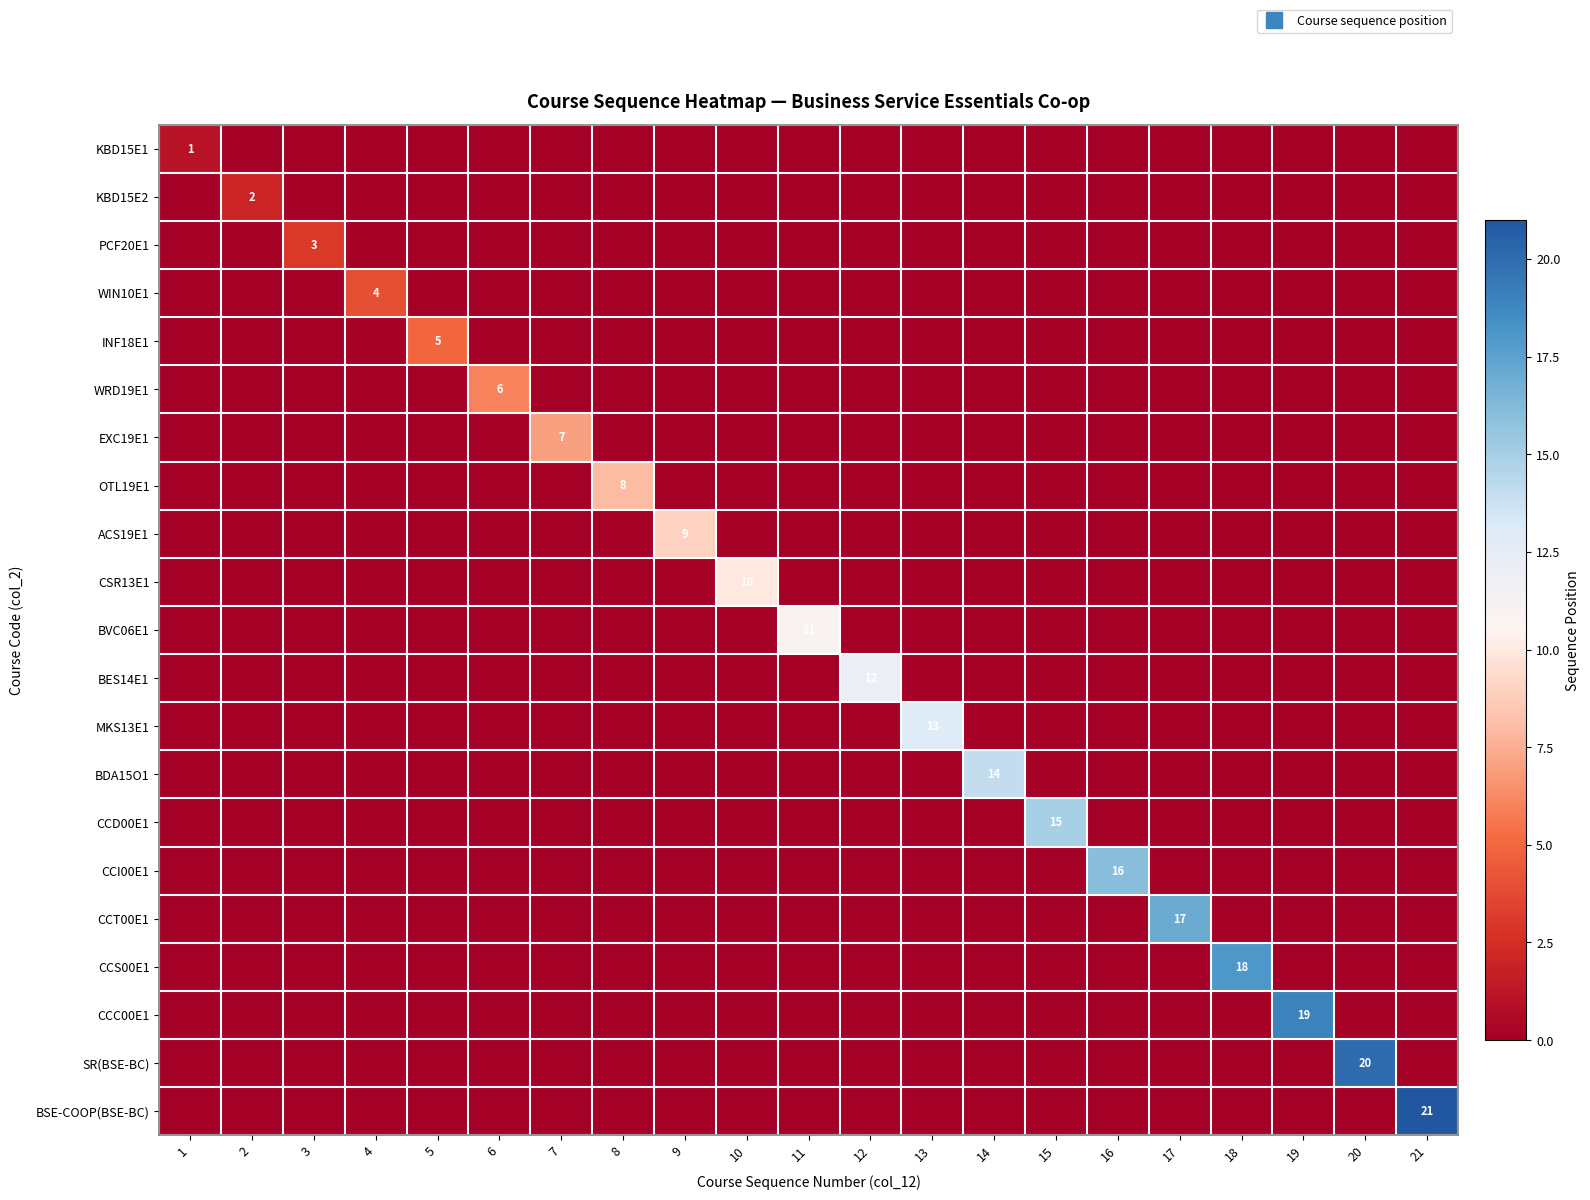

True or false: WRD19E1 has a value of 0 at 9.

True